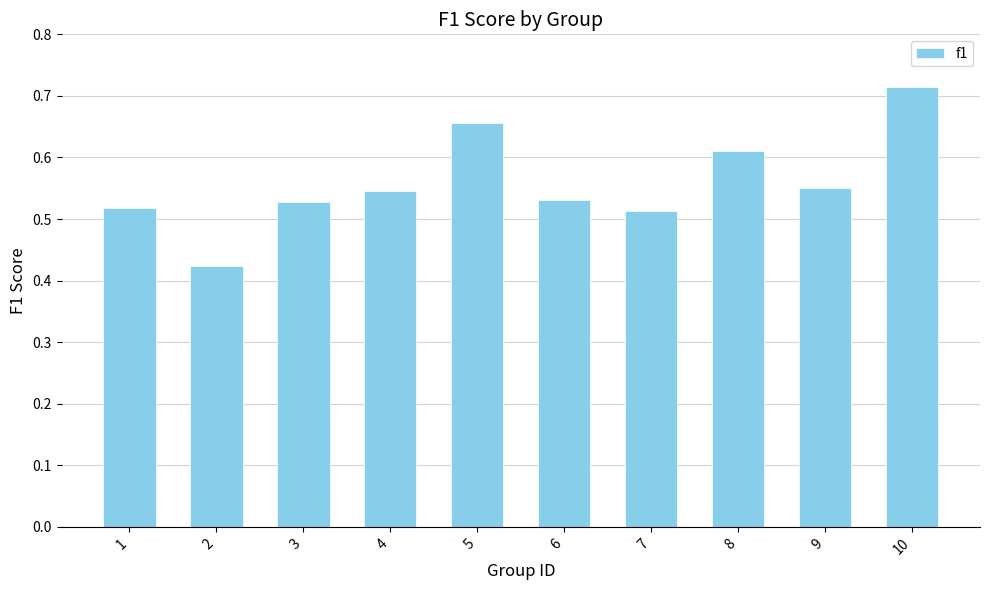

True or false: the data shows 0.8 at 4.

False